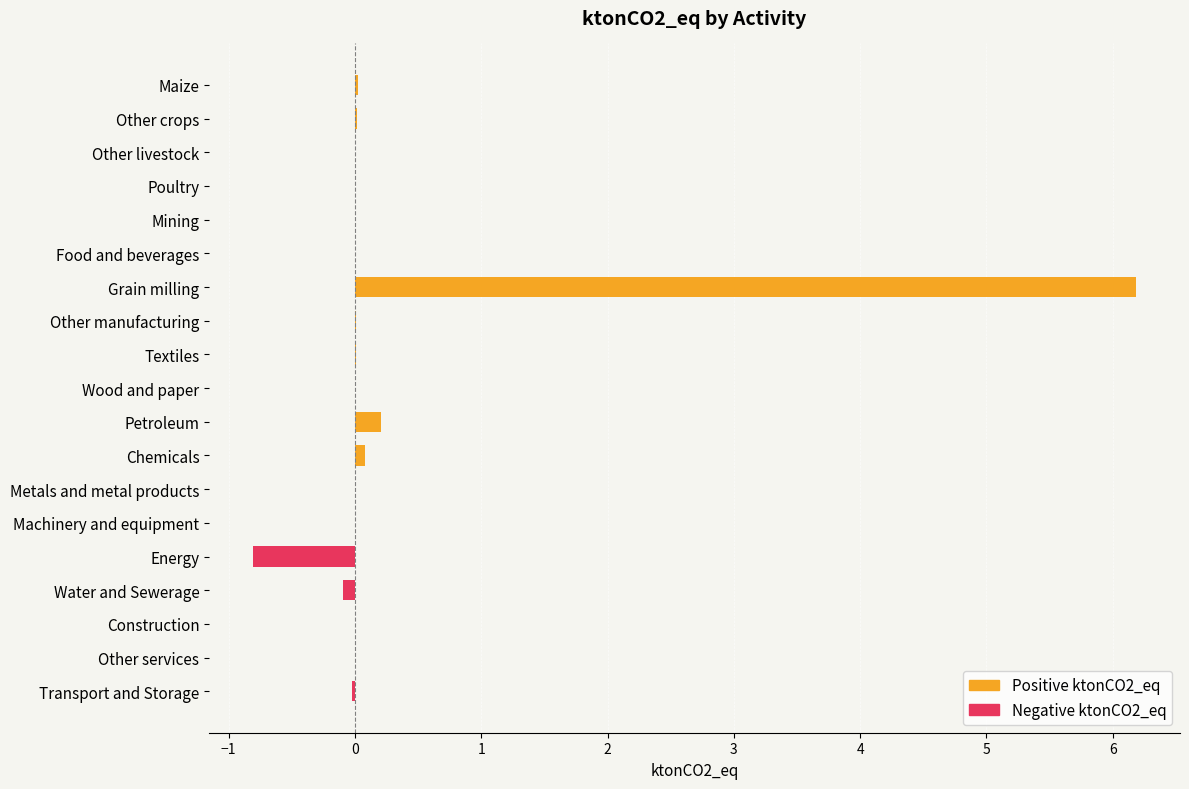

What is the value of the Negative ktonCO2_eq bar at the 16th from the left?

-0.1